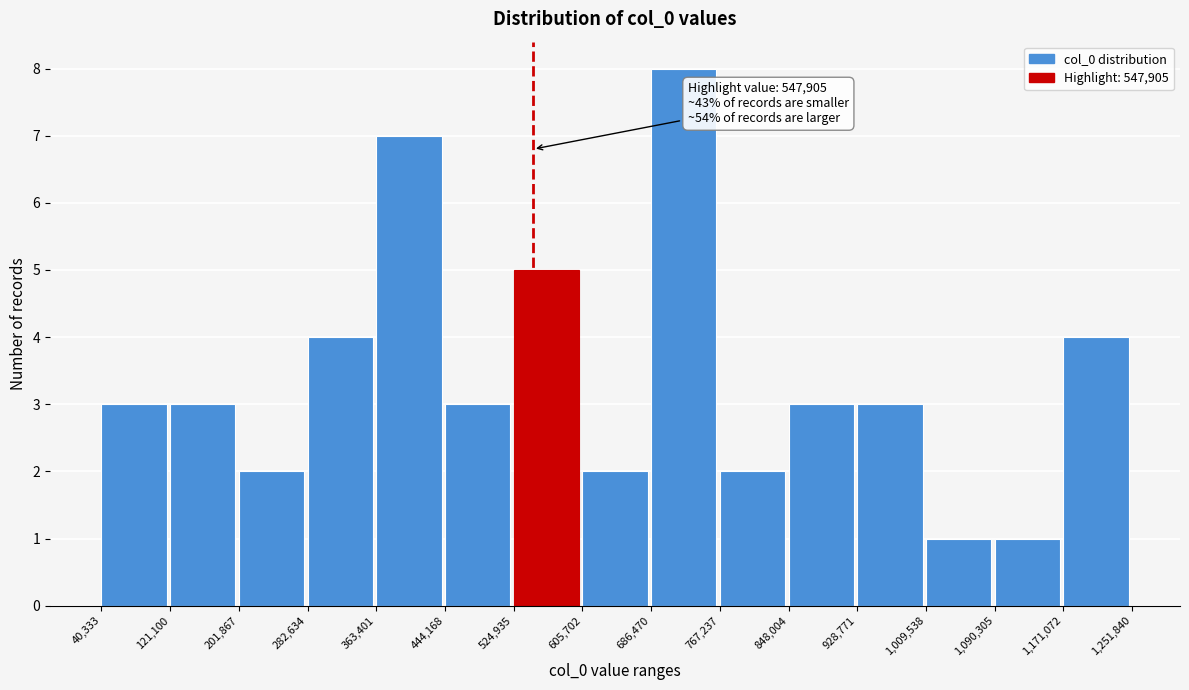

Over which range of the x-axis is the bar tallest?

686,470 to 767,237